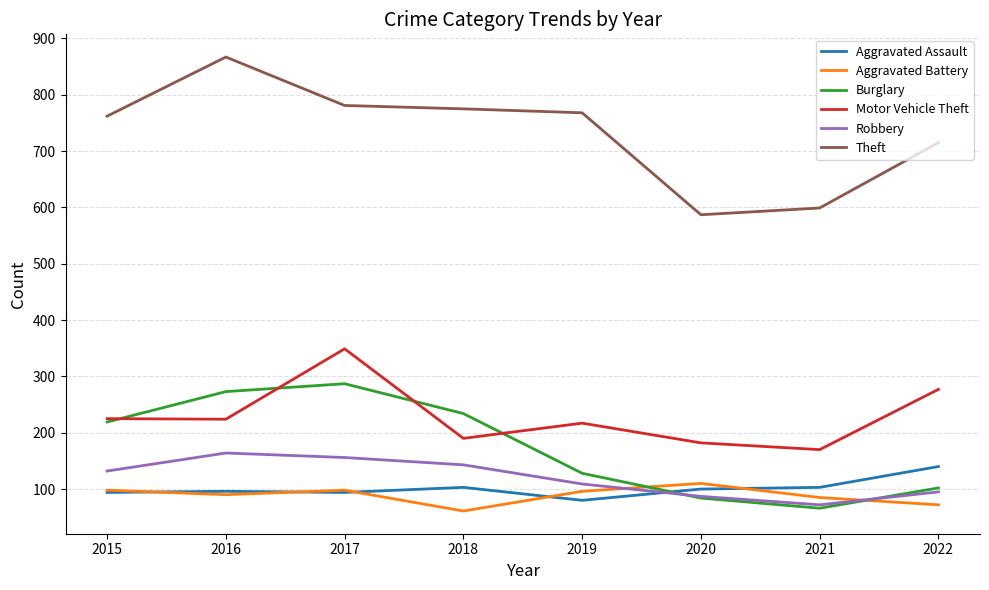

How many interior local peaks does the Motor Vehicle Theft series have?

2